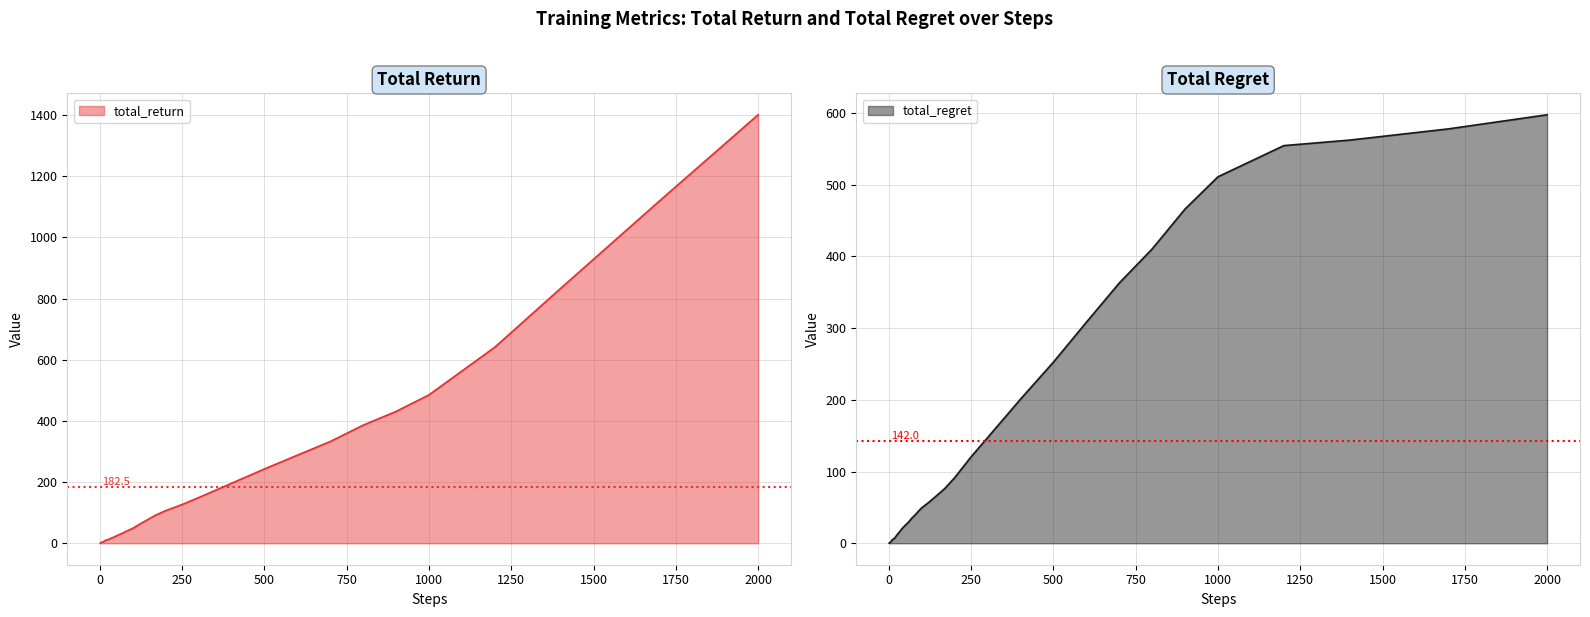

True or false: total_return and total_regret intersect in this chart.

True